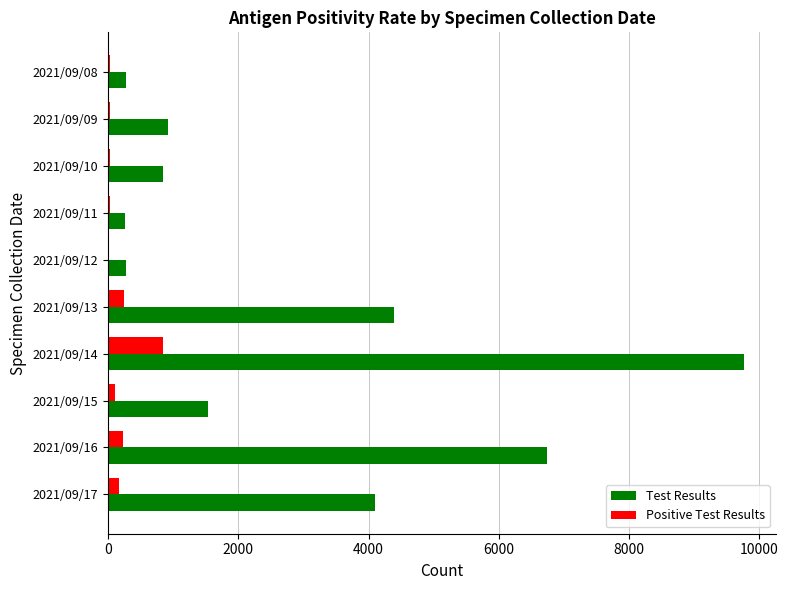

Which category has the highest value across all series?

2021/09/14